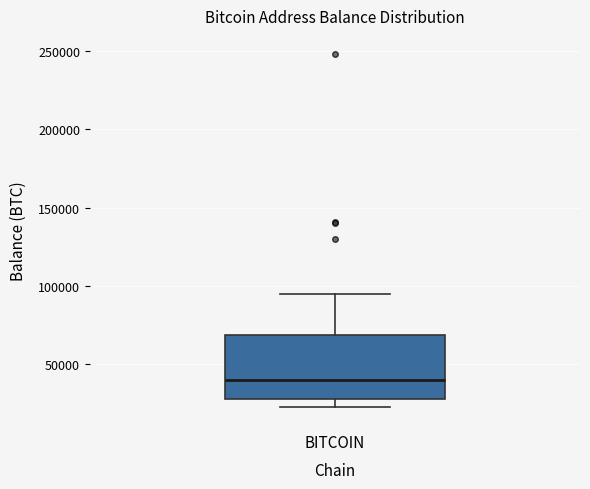

Where does the median line of the box for BITCOIN sit on the y-axis? The values are not printed on the chart, so give them approximately, as read against the axis.

40000